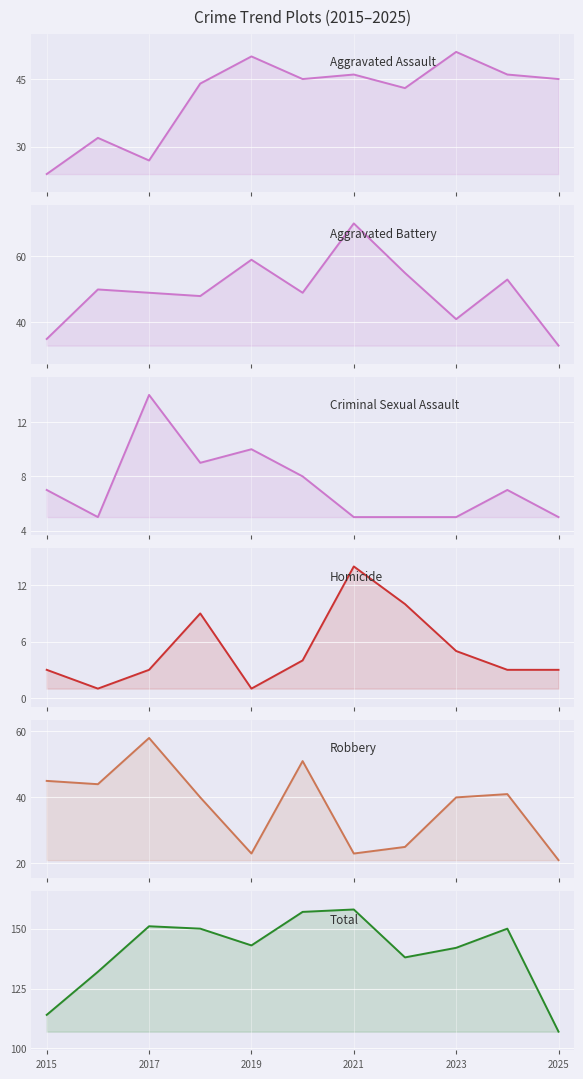

True or false: Robbery and Aggravated Battery cross at least once.

True